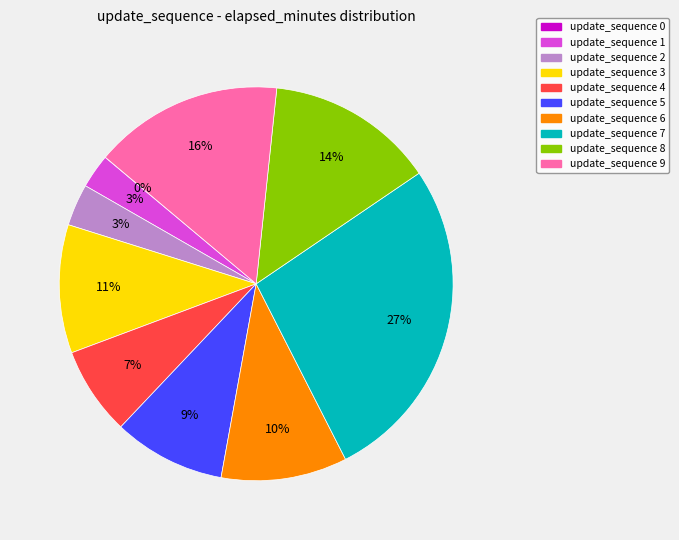

True or false: update_sequence 8 accounts for 26% of the total.

False